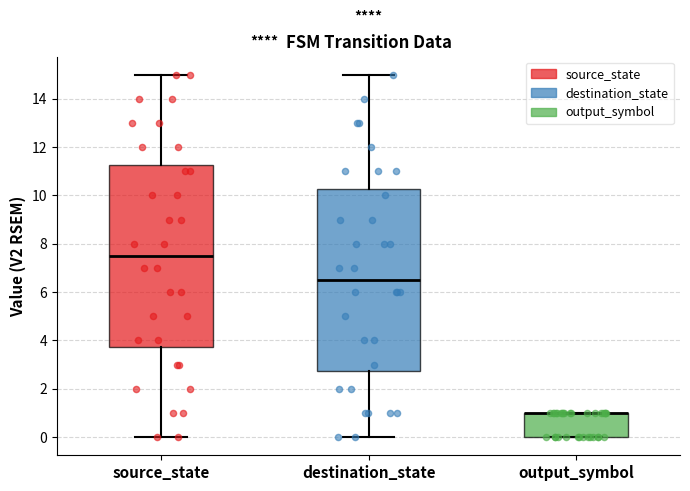

Reading left to right, read every box against the y-axis: the position of its median line, the range the box covers, and the ends of its whiskers. The values are not printed on the chart, so give them approximately, as read against the axis.

source_state: median 7.6, box 3.8 to 11.2, whiskers 0.0 to 15.0
destination_state: median 6.6, box 2.8 to 10.2, whiskers 0.0 to 15.0
output_symbol: median 1.0 (drawn on the box's upper edge), box 0.0 to 1.0, whiskers 0.0 to 1.0